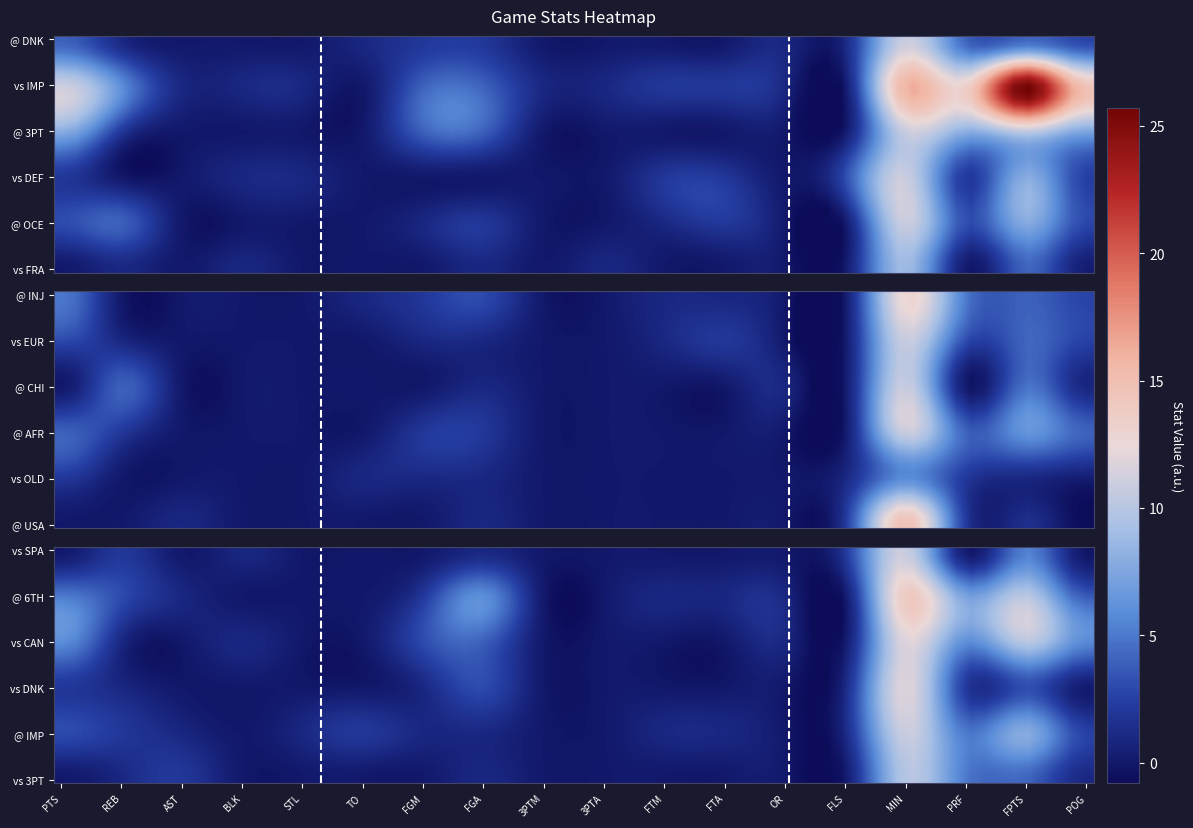

Between 7 and 14, which series saw the biggest shift?

@ DNK